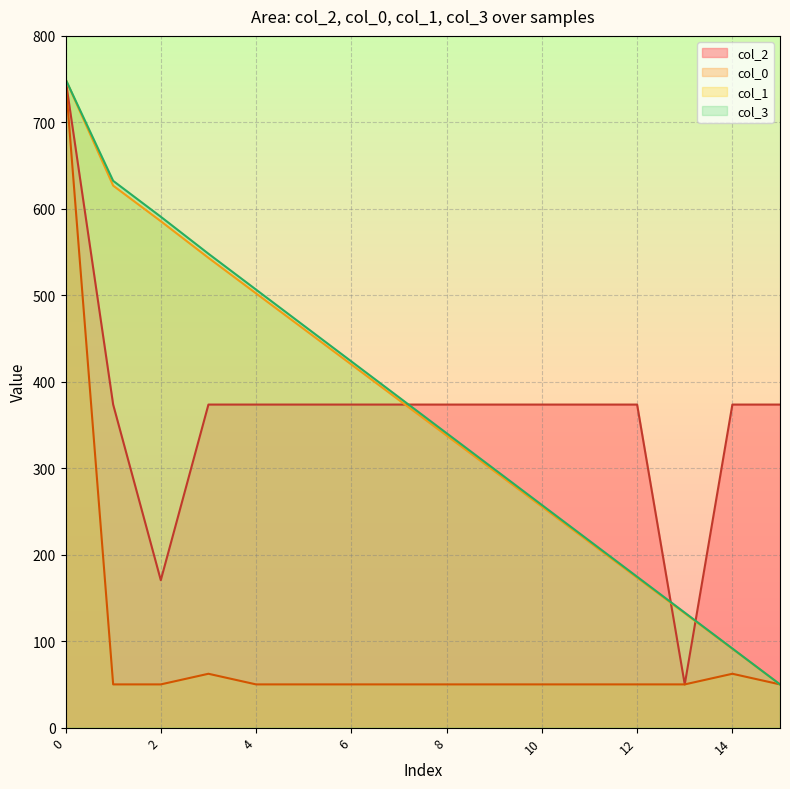

Between 8.97 and 8.97, which series saw the biggest shift?

col_3